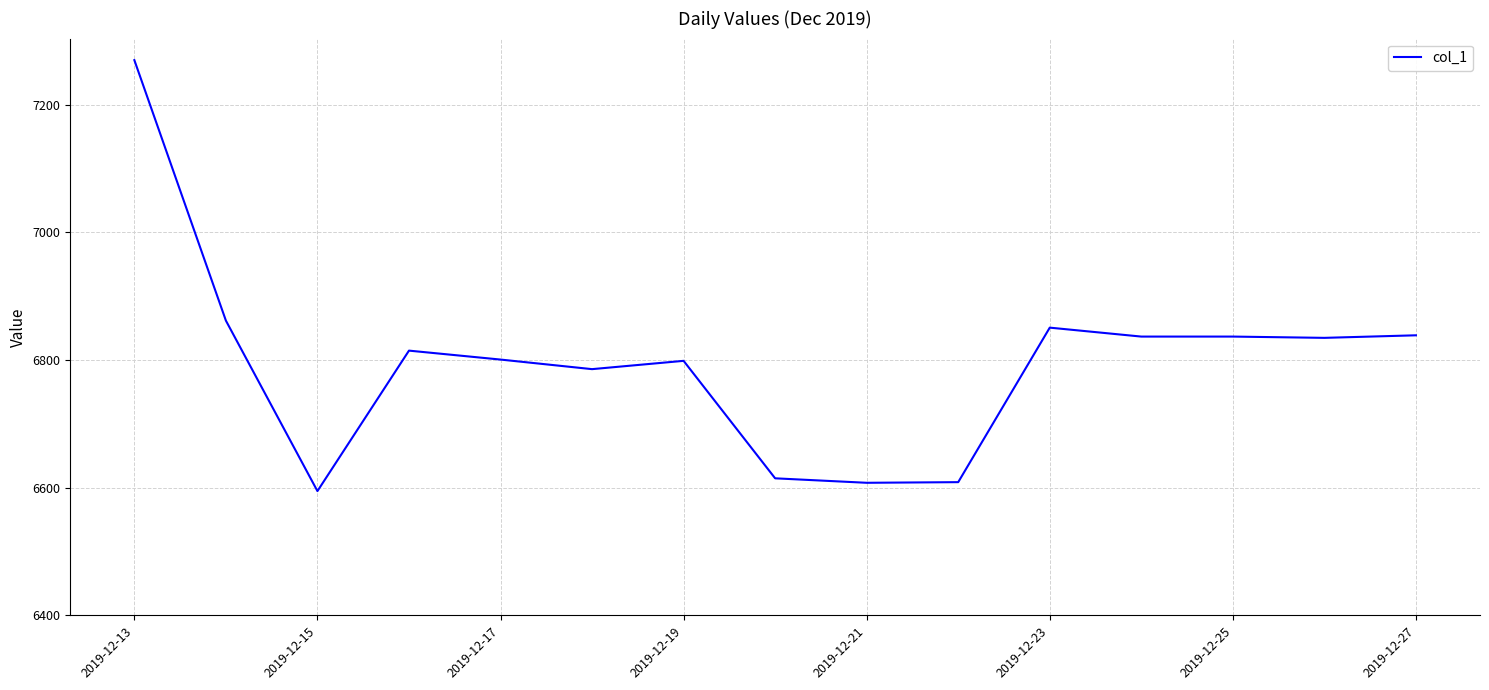

What is the smallest value displayed?

6594.7